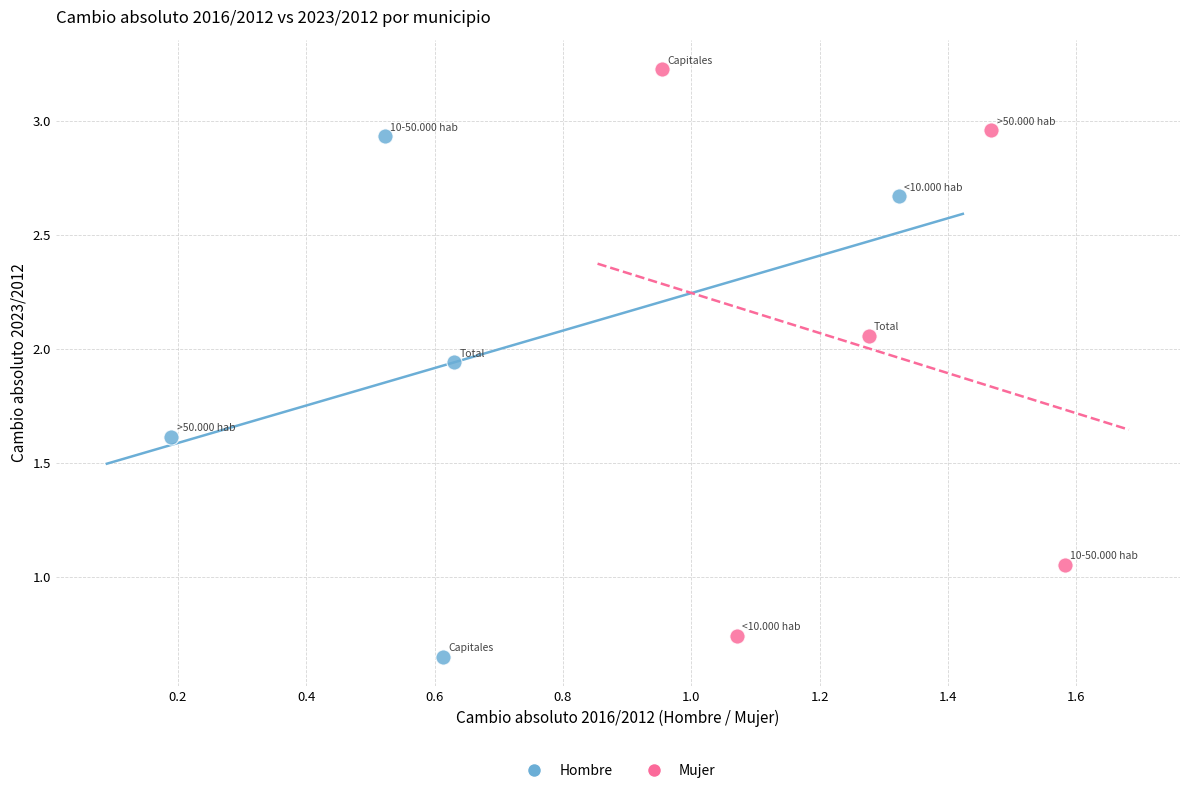

What are all the series names shown in the legend?

Hombre, Mujer